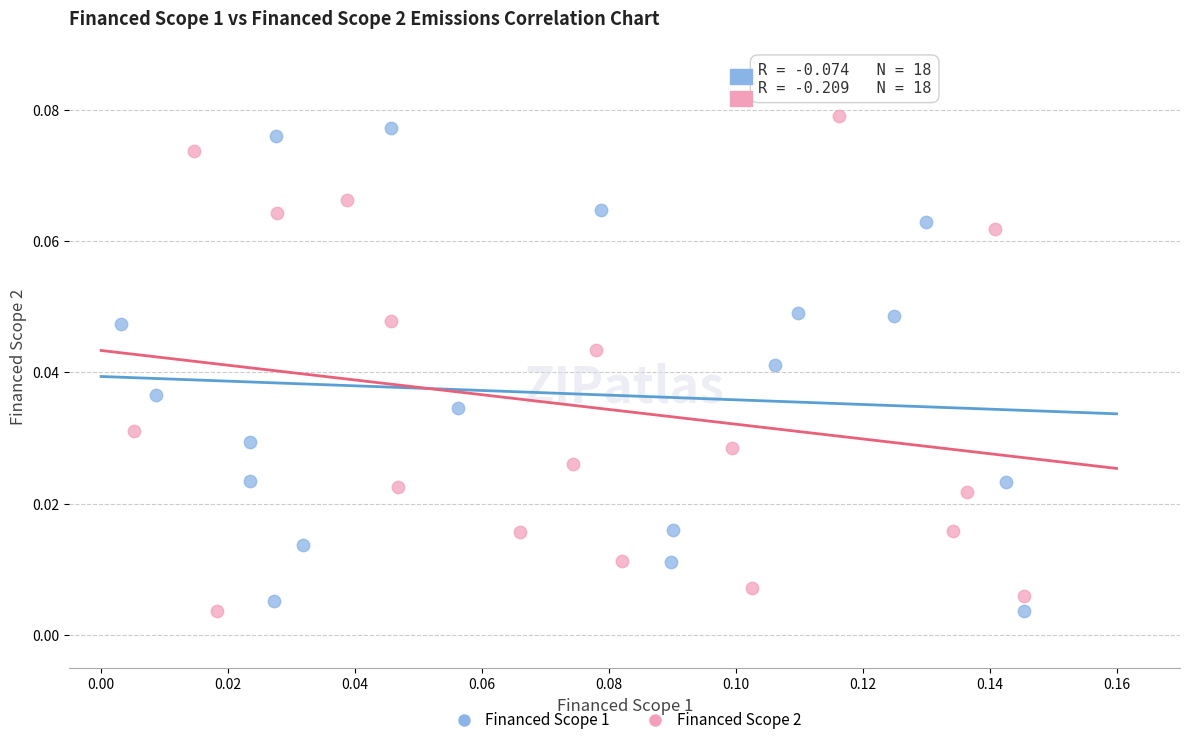

What are all the series names shown in the legend?

Financed Scope 1, Financed Scope 2